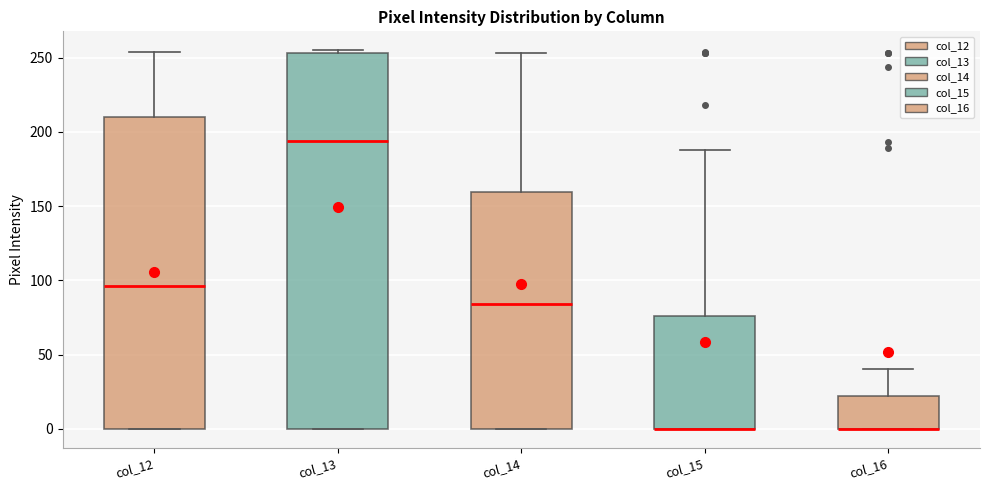

Comparing the boxes themselves (not the whiskers), which one is the tallest?

col_13